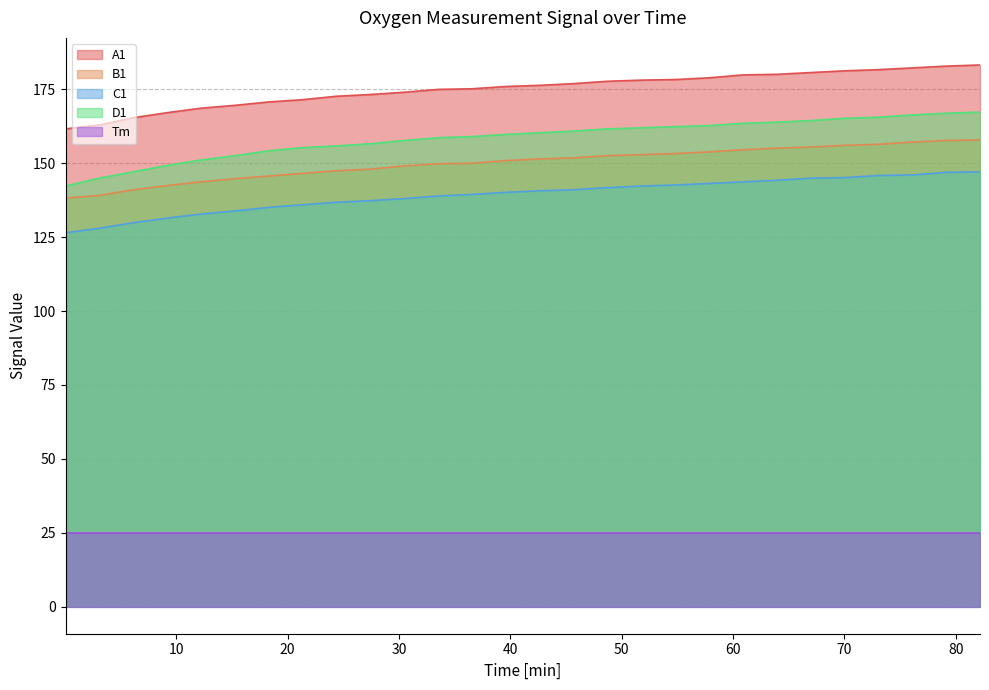

Rank the series by their maximum value, from highest to lowest.

A1, D1, B1, C1, Tm